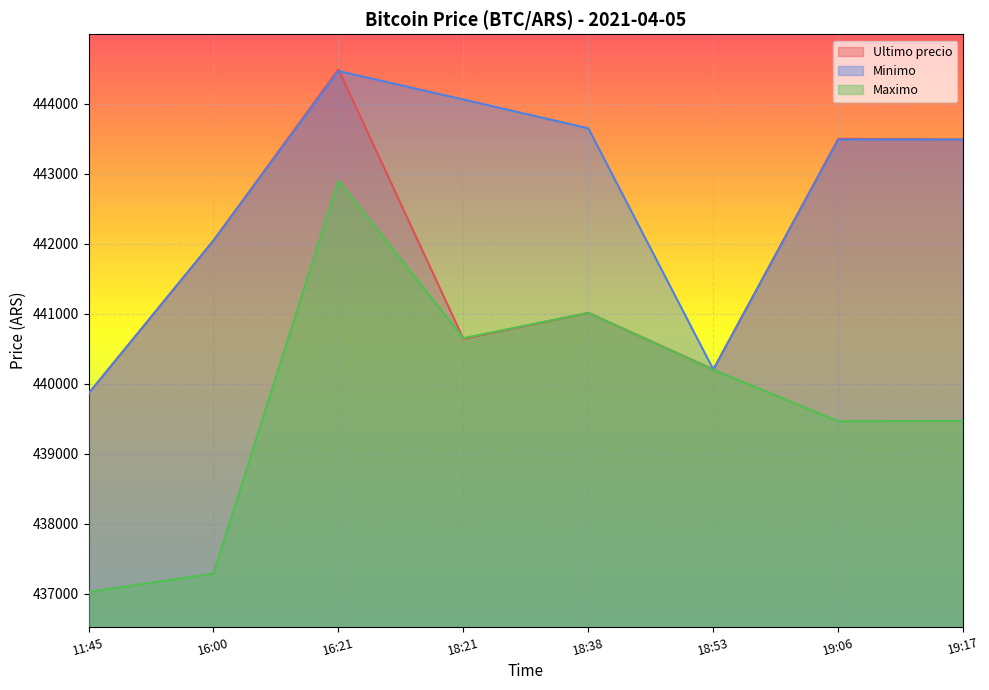

At which category does Maximo reach its first local valley?

18:21